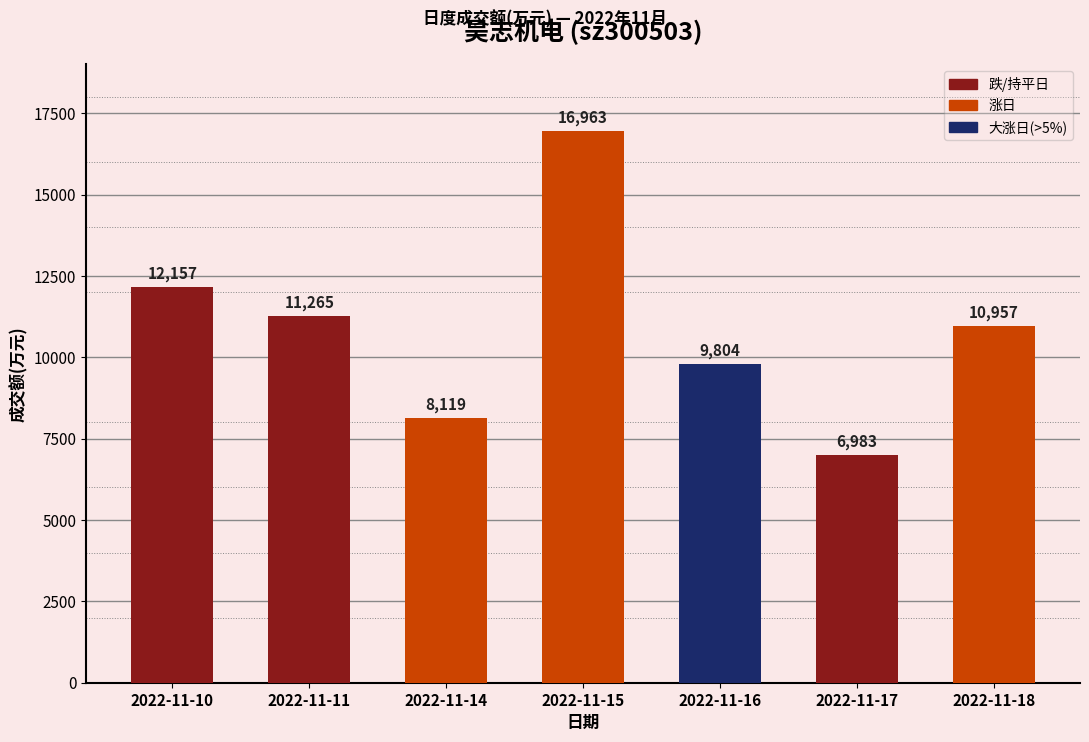

Reading left to right, transcribe all the data shown in this chart.

2022-11-10=12157	2022-11-11=11265	2022-11-14=8119	2022-11-15=16963	2022-11-16=9804	2022-11-17=6983	2022-11-18=10957